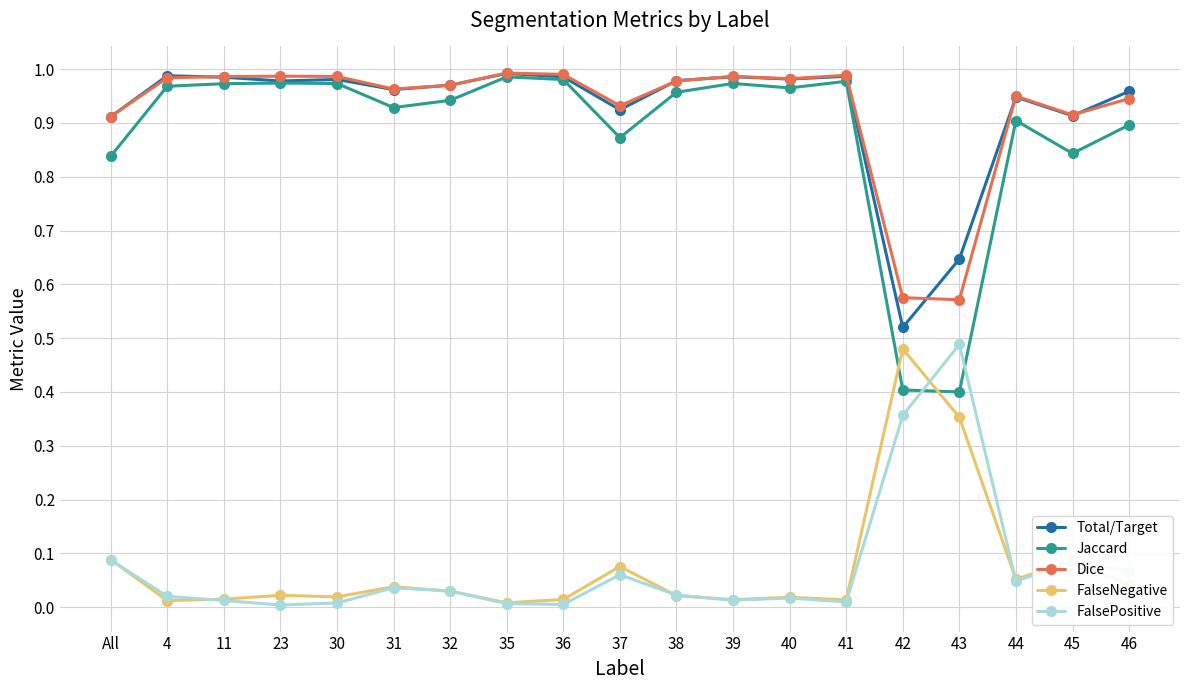

True or false: FalsePositive has a value of 0.0 at 44.

True